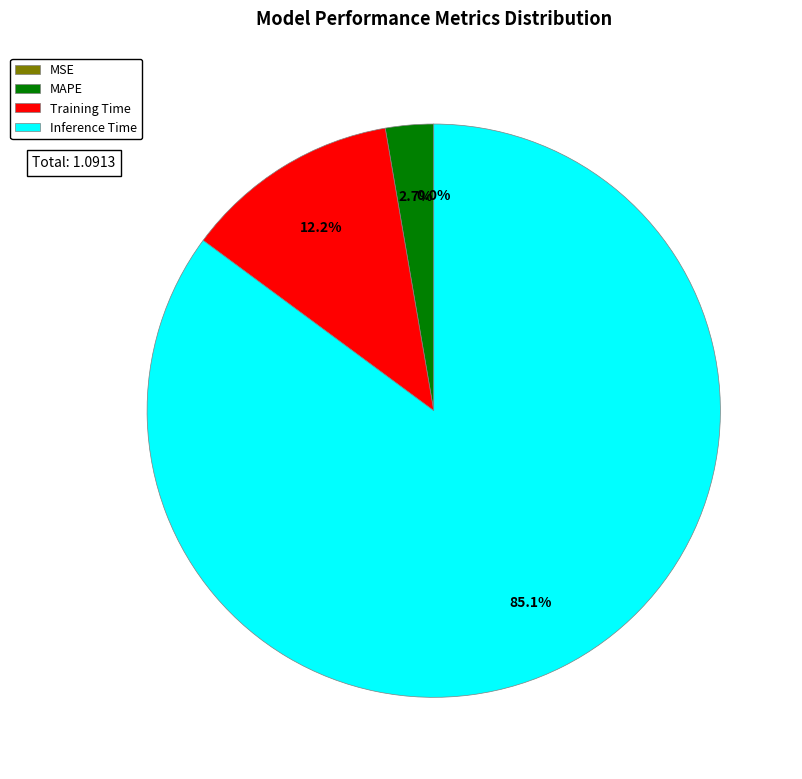

Which slice is the largest?

Inference Time